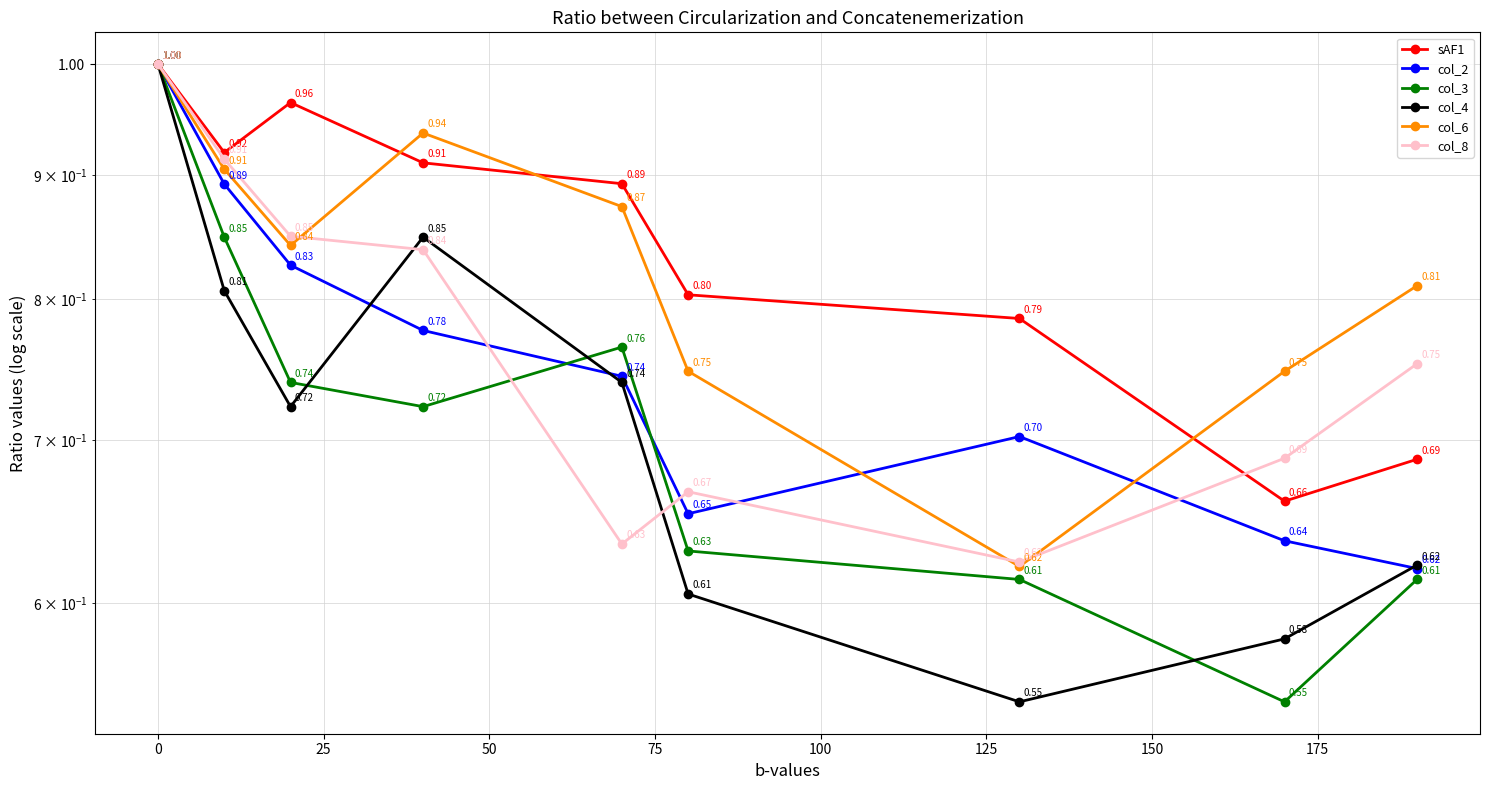

What is the value of the col_8 point at the 8th from the left?

0.7